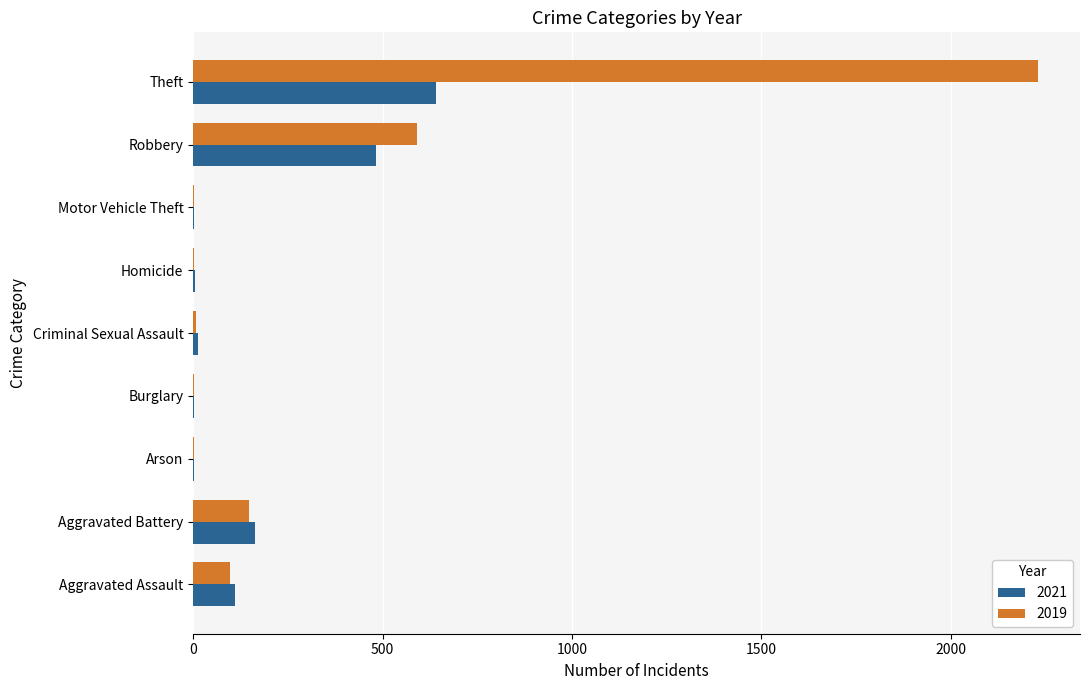

True or false: 2019 has a value of 179 at Robbery.

False